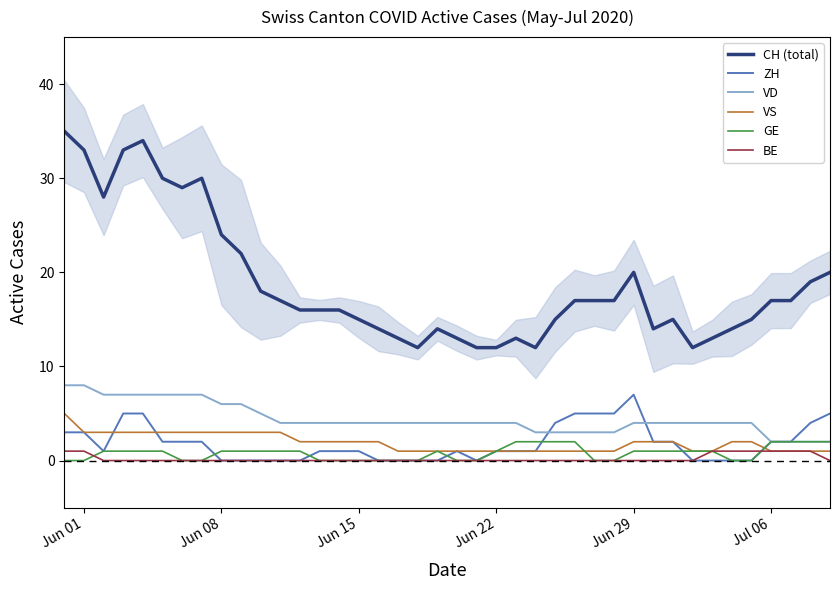

True or false: ZH and CH (total) intersect in this chart.

False